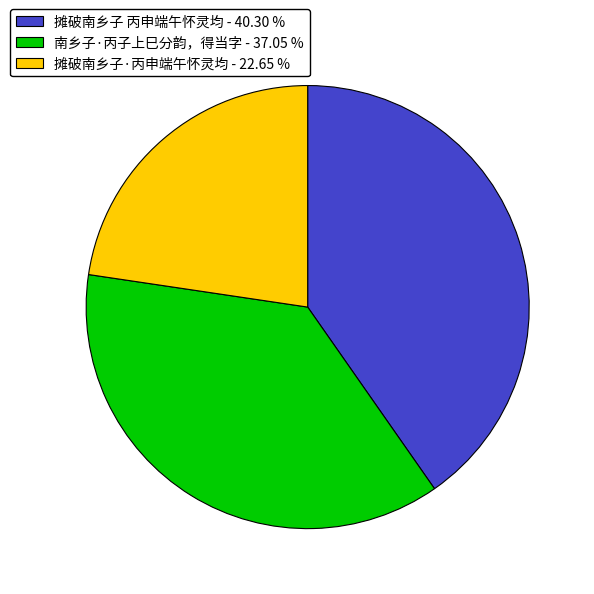

Is it true that 摊破南乡子·丙申端午怀灵均 is 31% of the pie?

False